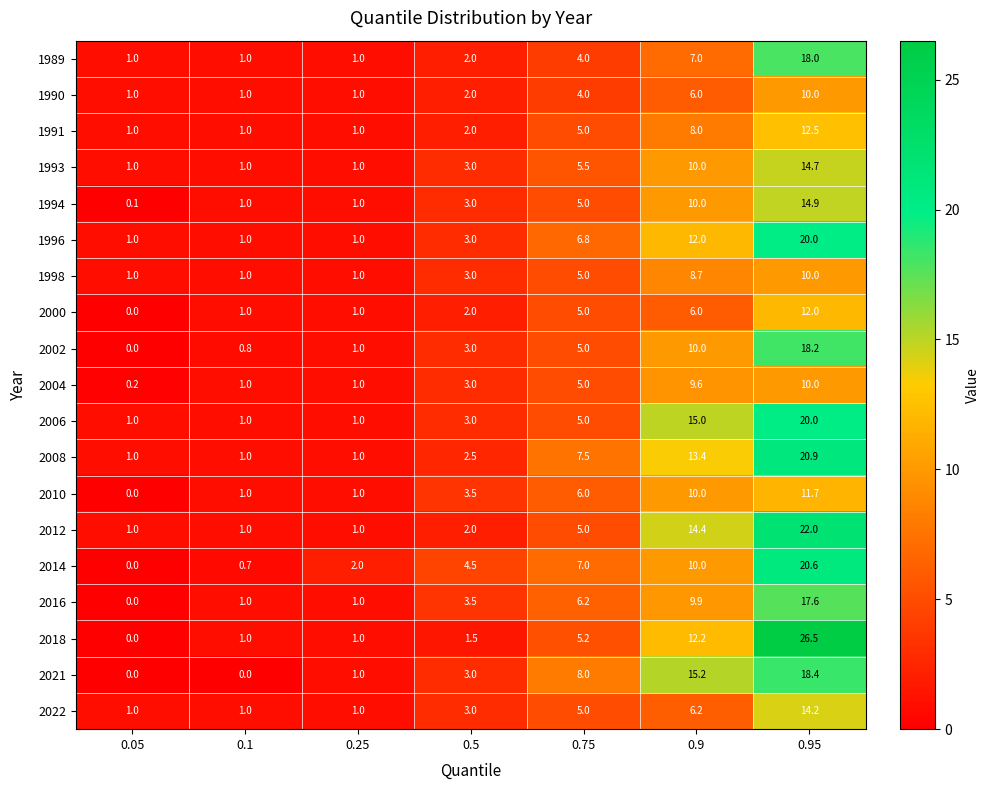

At which category is the sum across all series the highest?

0.95